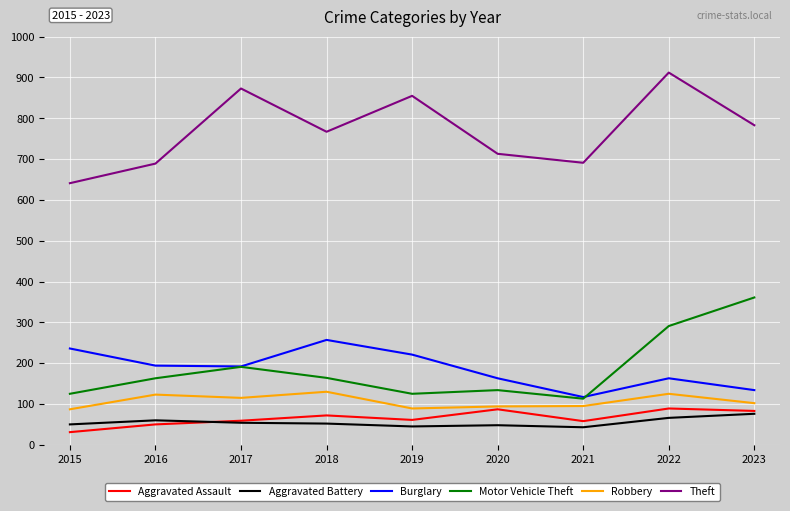

True or false: Motor Vehicle Theft and Burglary intersect in this chart.

True